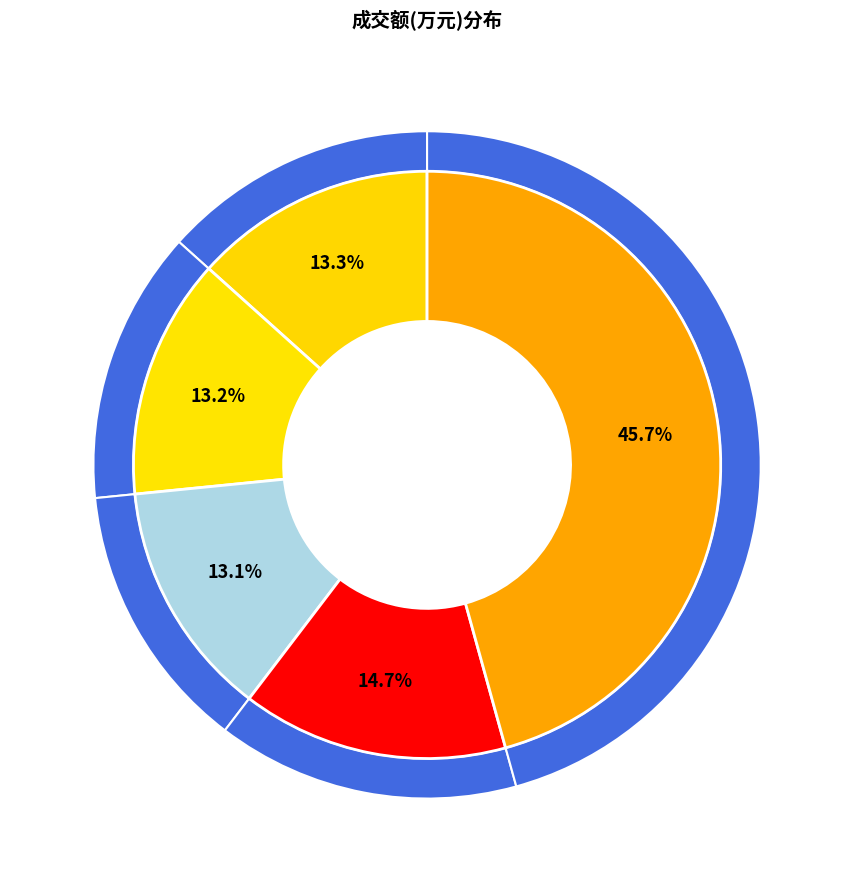

Count the number of slices in the pie.

10